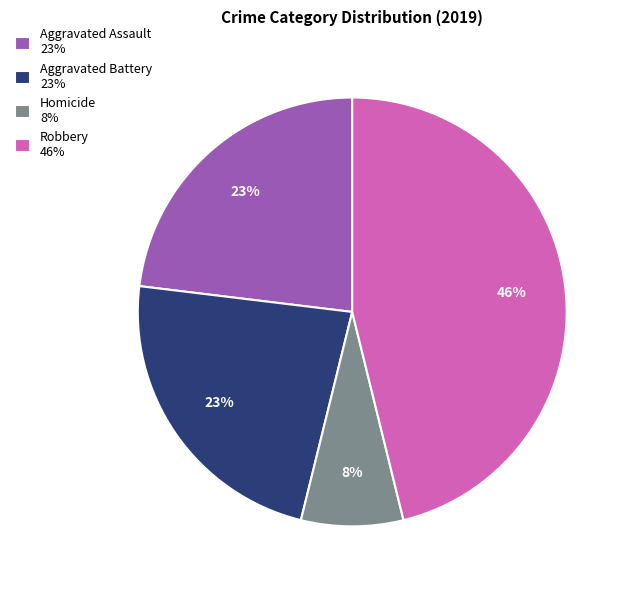

Count the number of slices in the pie.

4